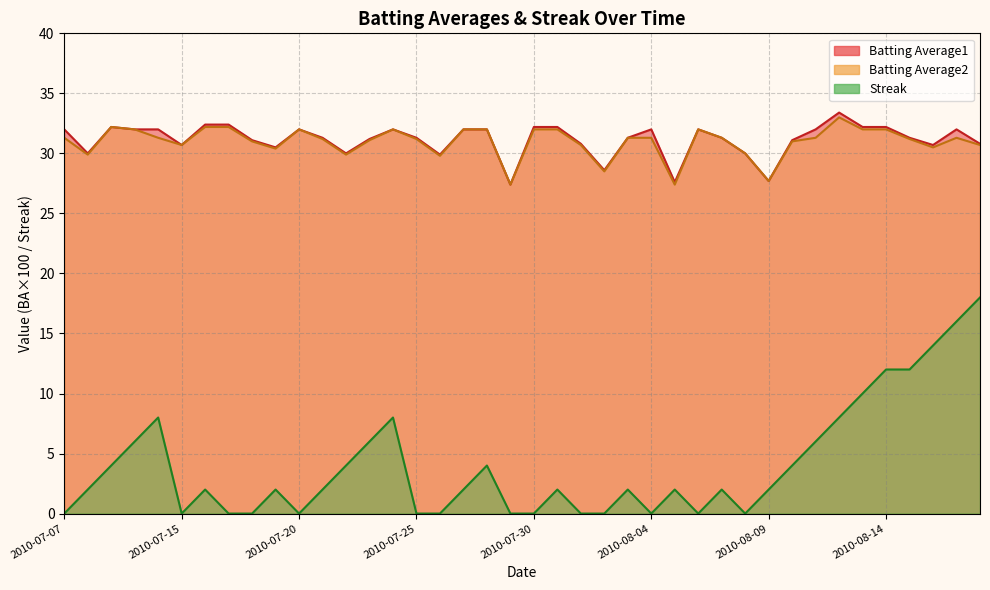

Reading left to right, transcribe all the data shown in this chart.

Batting Average1: 2010-07-07=32.0	2010-07-08=30.0	2010-07-09=32.2	2010-07-10=32.0	2010-07-11=32.0	2010-07-15=30.7	2010-07-16=32.4	2010-07-17=32.4	2010-07-18=31.1	2010-07-19=30.5	2010-07-20=32.0	2010-07-21=31.3	2010-07-22=30.0	2010-07-23=31.2	2010-07-24=32.0	2010-07-25=31.3	2010-07-26=29.9	2010-07-27=32.0	2010-07-28=32.0	2010-07-29=27.4	2010-07-30=32.2	2010-07-31=32.2	2010-08-01=30.8	2010-08-02=28.6	2010-08-03=31.3	2010-08-04=32.0	2010-08-05=27.6	2010-08-06=32.0	2010-08-07=31.3	2010-08-08=30.0	2010-08-09=27.7	2010-08-10=31.1	2010-08-11=32.0	2010-08-12=33.4	2010-08-13=32.2	2010-08-14=32.2	2010-08-15=31.3	2010-08-16=30.7	2010-08-17=32.0	2010-08-18=30.8
Batting Average2: 2010-07-07=31.3	2010-07-08=29.9	2010-07-09=32.2	2010-07-10=32.0	2010-07-11=31.3	2010-07-15=30.7	2010-07-16=32.2	2010-07-17=32.2	2010-07-18=31.0	2010-07-19=30.4	2010-07-20=32.0	2010-07-21=31.2	2010-07-22=29.9	2010-07-23=31.1	2010-07-24=32.0	2010-07-25=31.2	2010-07-26=29.8	2010-07-27=32.0	2010-07-28=32.0	2010-07-29=27.4	2010-07-30=32.0	2010-07-31=32.0	2010-08-01=30.7	2010-08-02=28.5	2010-08-03=31.3	2010-08-04=31.3	2010-08-05=27.4	2010-08-06=32.0	2010-08-07=31.3	2010-08-08=30.0	2010-08-09=27.7	2010-08-10=31.0	2010-08-11=31.3	2010-08-12=33.0	2010-08-13=32.0	2010-08-14=32.0	2010-08-15=31.2	2010-08-16=30.5	2010-08-17=31.3	2010-08-18=30.7
Streak: 2010-07-07=0.0	2010-07-08=2.0	2010-07-09=4.0	2010-07-10=6.0	2010-07-11=8.0	2010-07-15=0.0	2010-07-16=2.0	2010-07-17=0.0	2010-07-18=0.0	2010-07-19=2.0	2010-07-20=0.0	2010-07-21=2.0	2010-07-22=4.0	2010-07-23=6.0	2010-07-24=8.0	2010-07-25=0.0	2010-07-26=0.0	2010-07-27=2.0	2010-07-28=4.0	2010-07-29=0.0	2010-07-30=0.0	2010-07-31=2.0	2010-08-01=0.0	2010-08-02=0.0	2010-08-03=2.0	2010-08-04=0.0	2010-08-05=2.0	2010-08-06=0.0	2010-08-07=2.0	2010-08-08=0.0	2010-08-09=2.0	2010-08-10=4.0	2010-08-11=6.0	2010-08-12=8.0	2010-08-13=10.0	2010-08-14=12.0	2010-08-15=12.0	2010-08-16=14.0	2010-08-17=16.0	2010-08-18=18.0